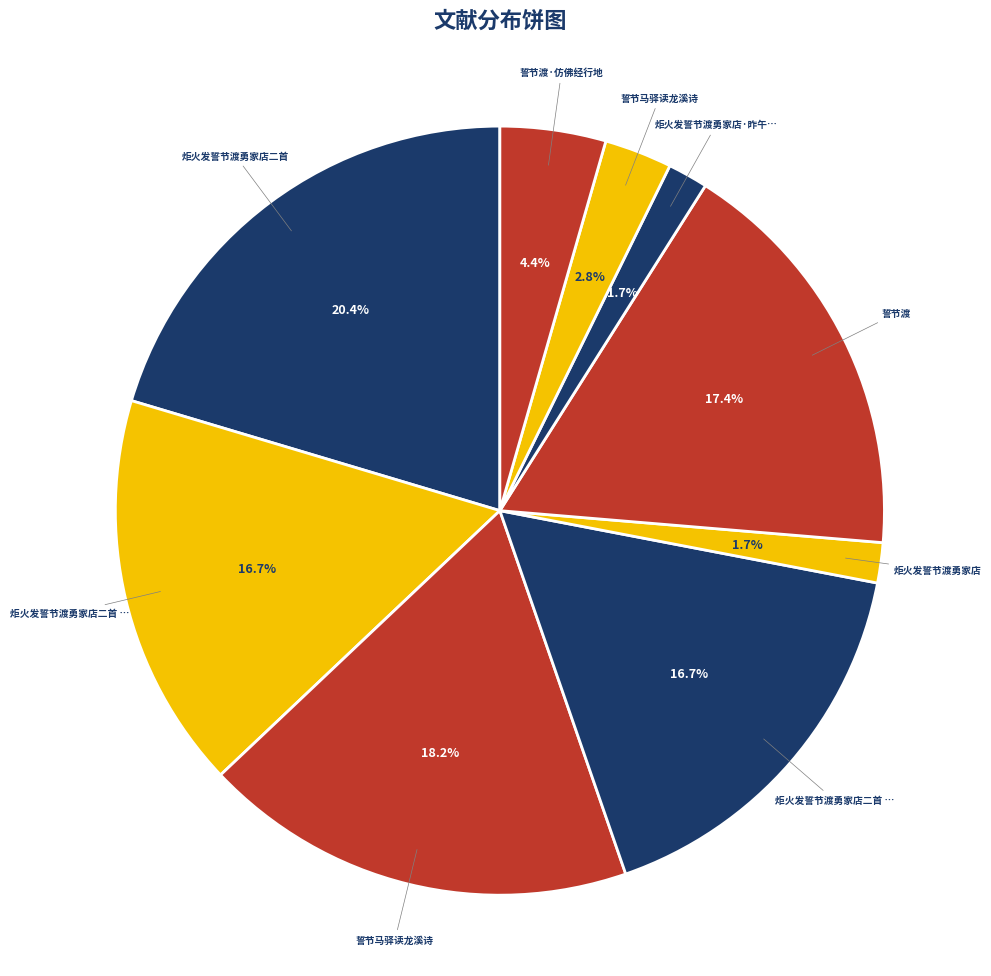

What is the largest slice in the pie chart?

炬火发誓节渡勇家店二首